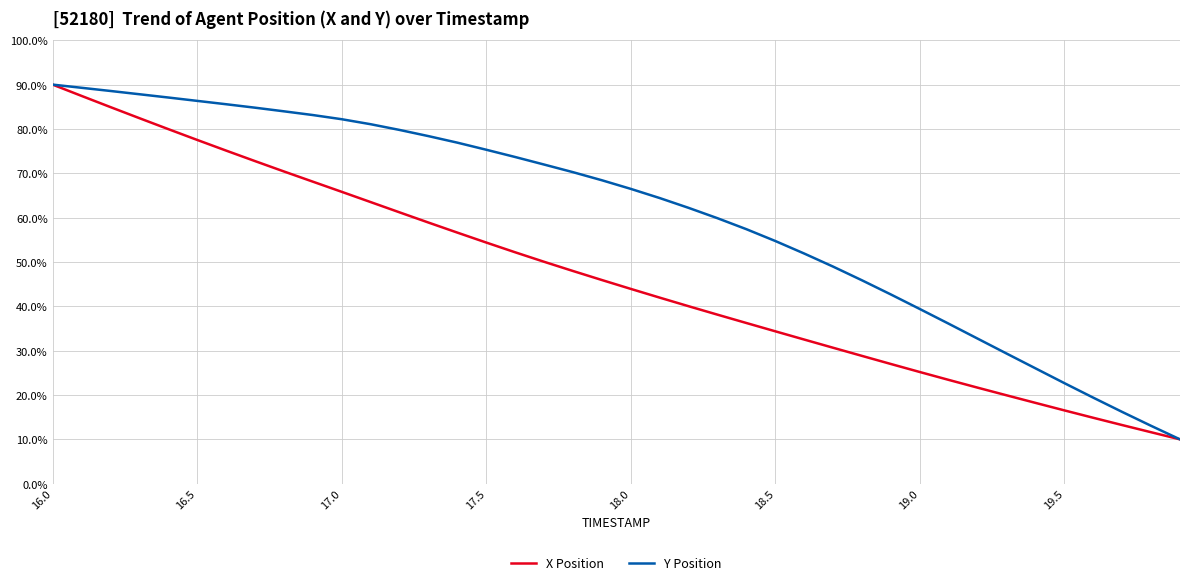

What is the maximum value shown in the chart?

90.0